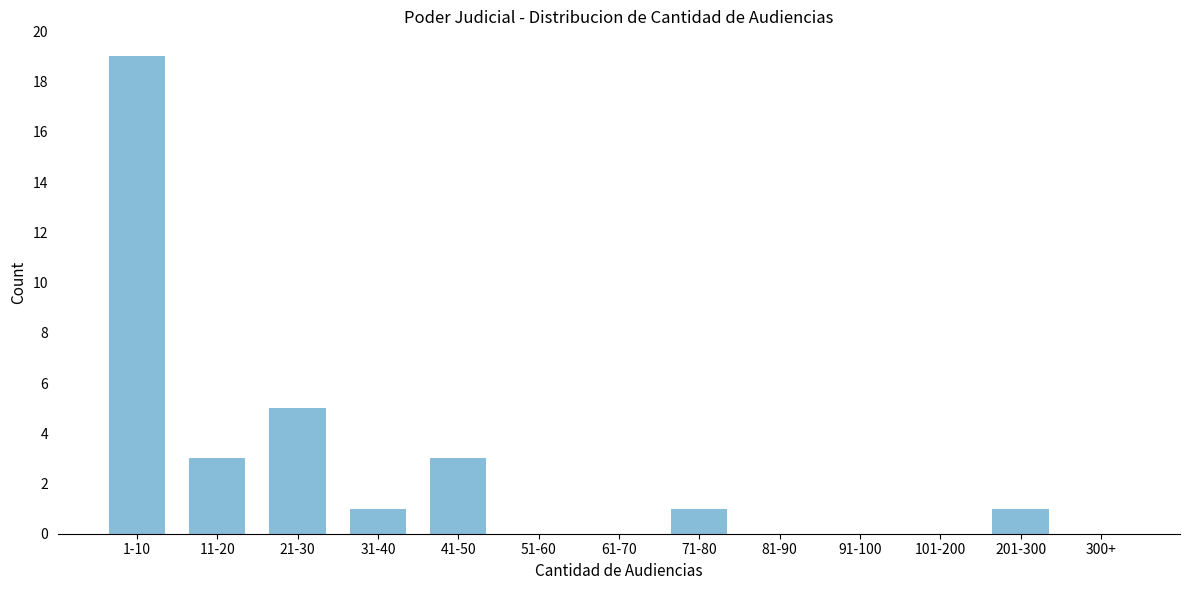

Reading left to right, what are all the values shown in this chart?

1-10=19	11-20=3	21-30=5	31-40=1	41-50=3	51-60=0	61-70=0	71-80=1	81-90=0	91-100=0	101-200=0	201-300=1	300+=0